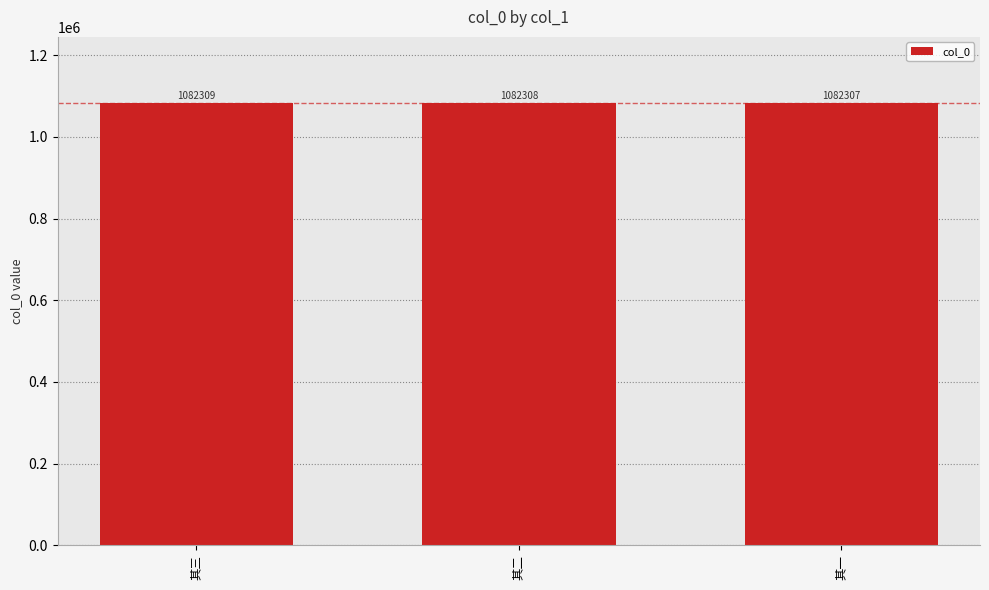

Which has a higher value, 其三 or 其一?

其三